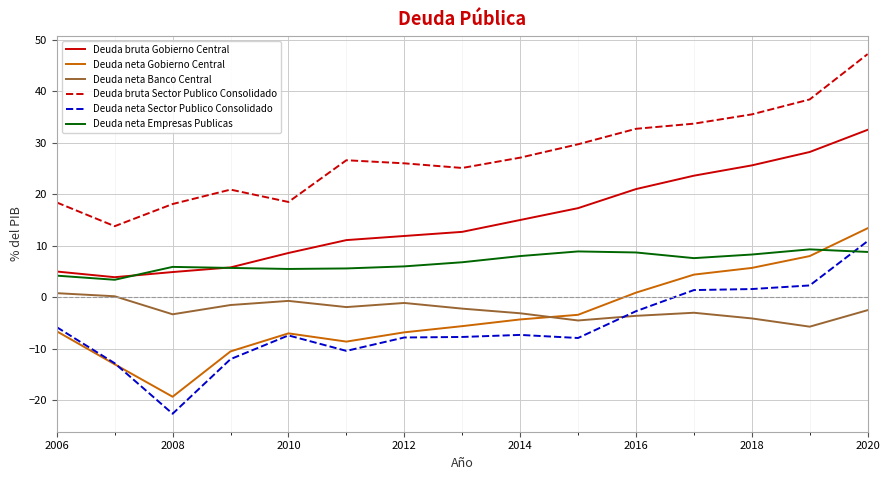

Which series has the largest total across all categories?

Deuda bruta Sector Publico Consolidado